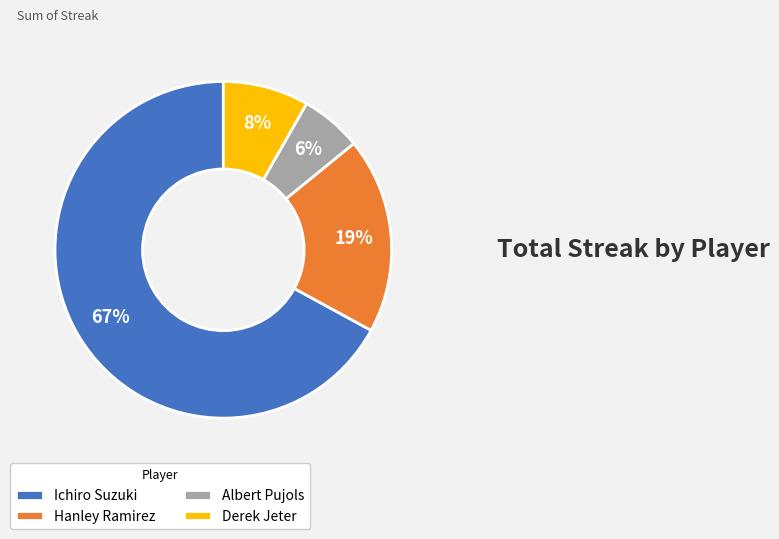

Does Ichiro Suzuki represent more than half of the total?

Yes